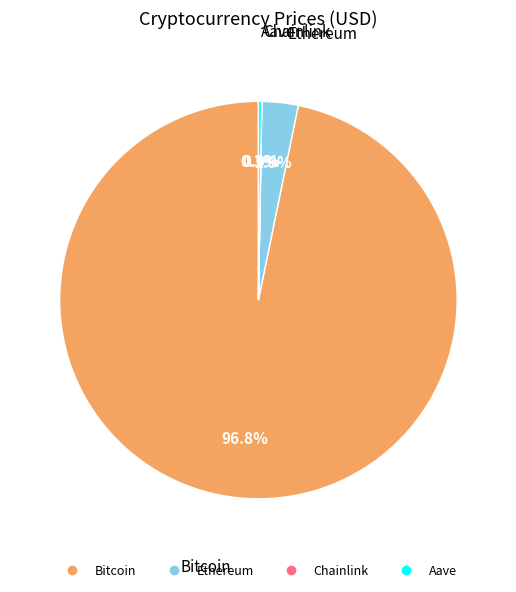

What portion of the pie excludes Ethereum?

97.1%